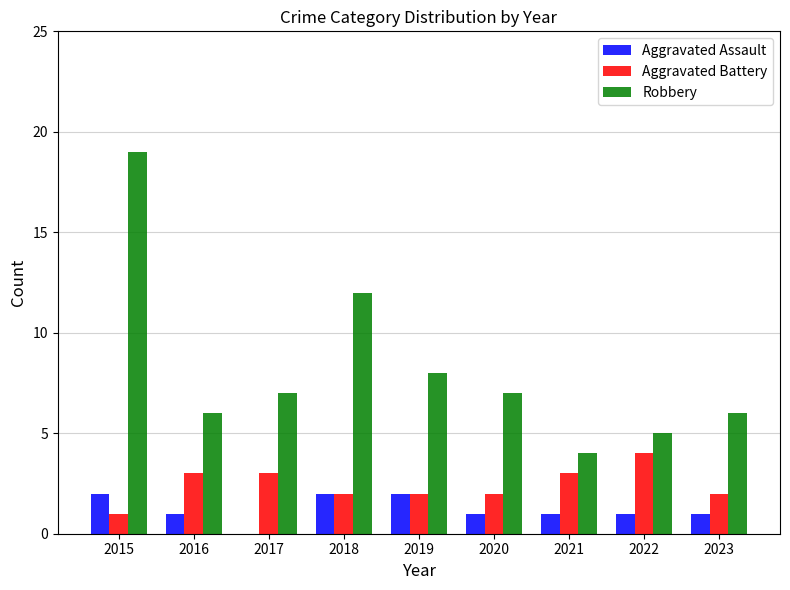

What is the total value across all series at 2016?

10